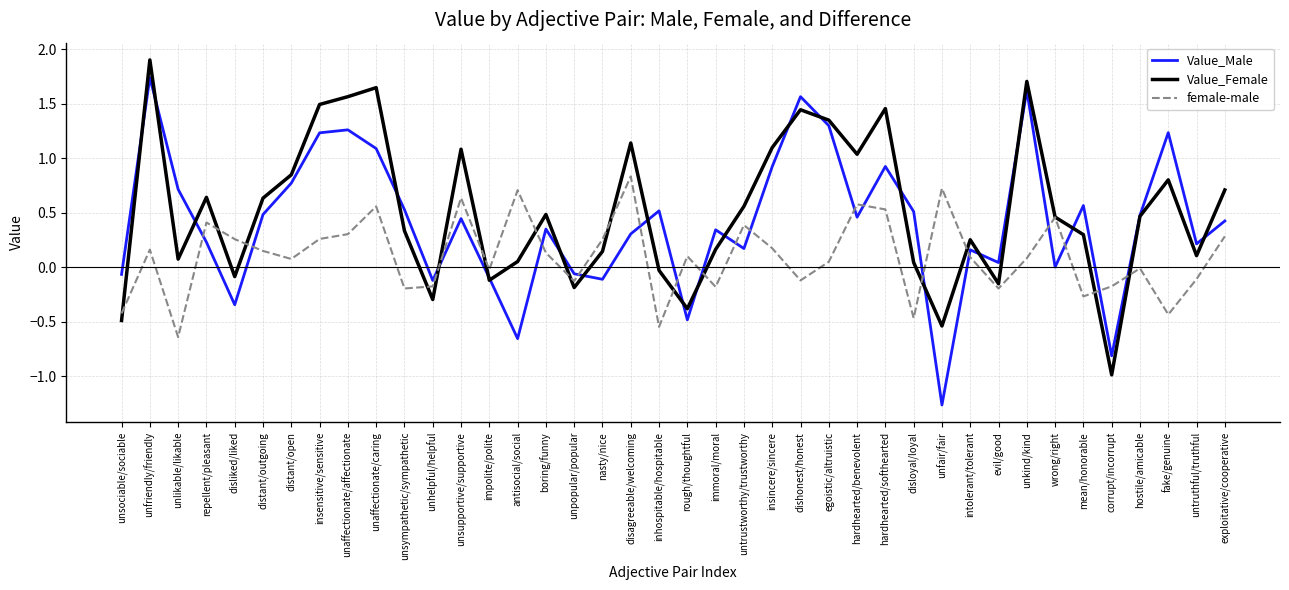

Between unaffectionate/caring and unpopular/popular, which series saw the biggest shift?

Value_Female